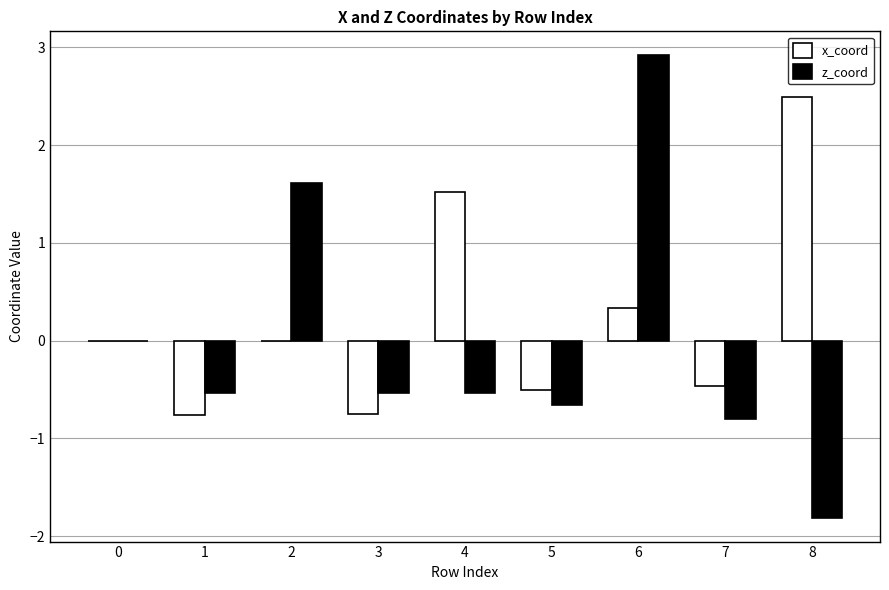

What is the sum of the z_coord values at 3 and 5?

-1.2